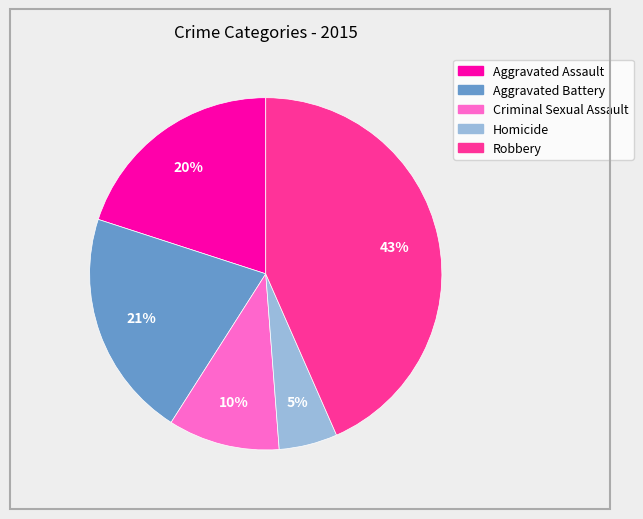

How many segments does this pie chart have?

5